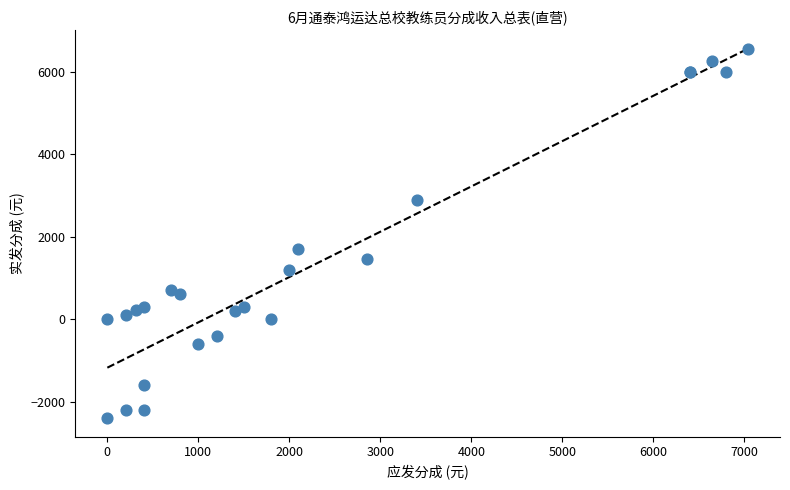

What Y value in the scatter plot is closest to 2070?

1700